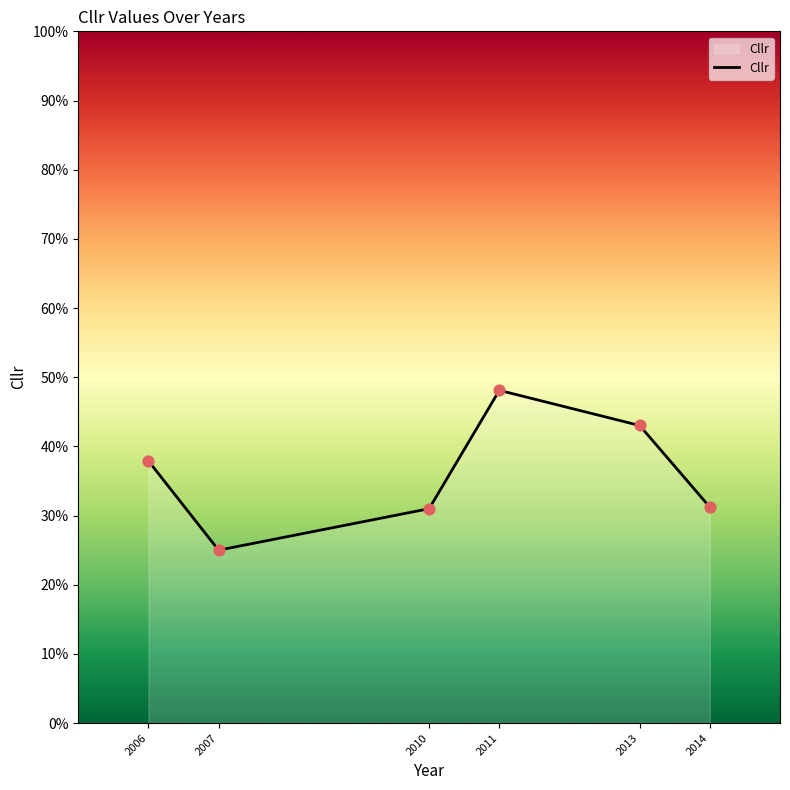

What is the change in value from 2006 to 2011?

+0.1